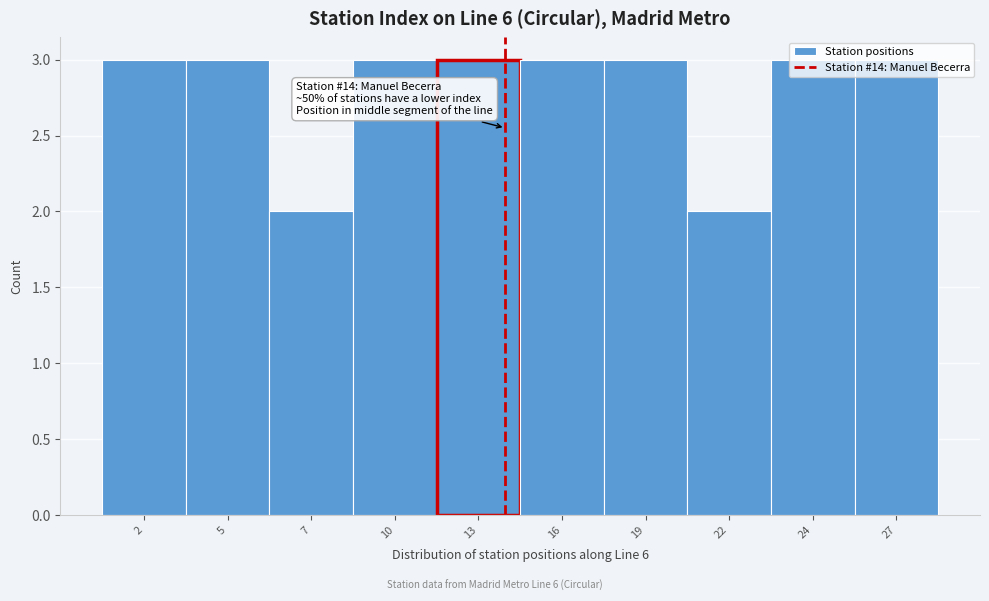

What is the value of the 10th bar from the left?

3